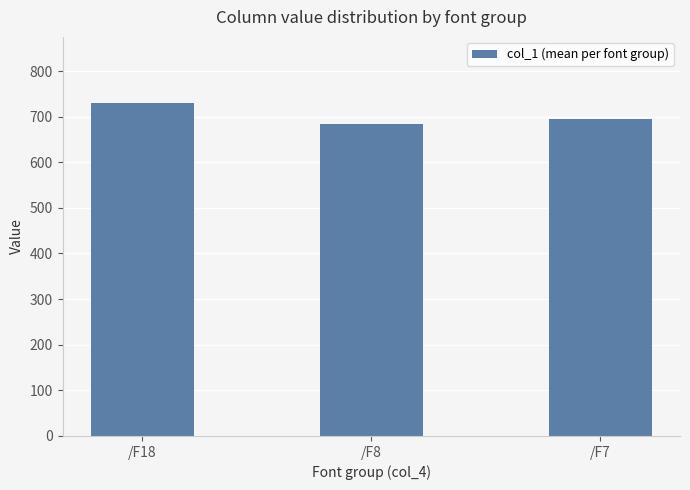

How many distinct data groups are displayed?

1